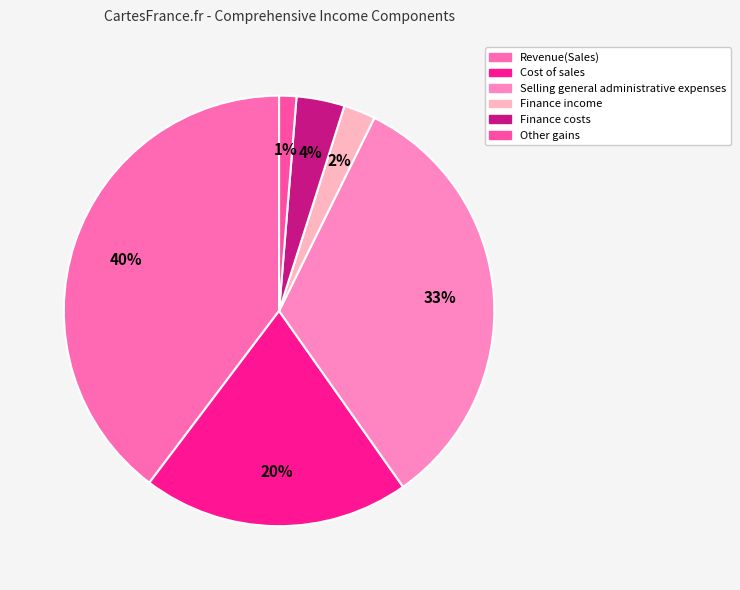

To the nearest percent, what is the average slice percentage?

17%